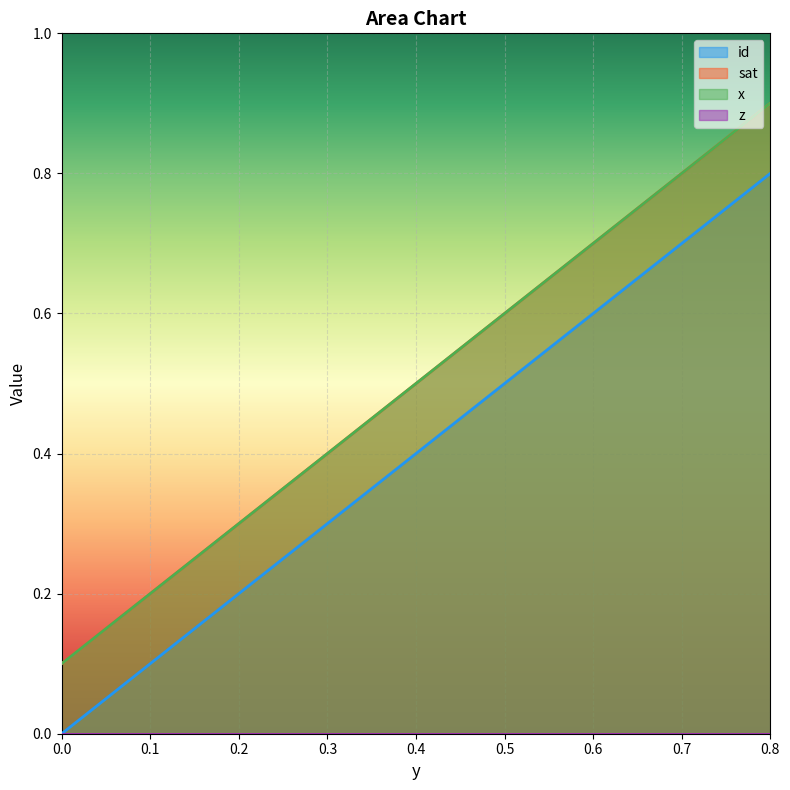

Reading left to right, list all the values displayed in this chart.

id: 0=0.0	0.11428571428571=0.1	0.22857142857143=0.2	0.34285714285714=0.3	0.45714285714286=0.5	0.57142857142857=0.6	0.68571428571429=0.7	0.8=0.8
sat: 0=0.1	0.11428571428571=0.2	0.22857142857143=0.3	0.34285714285714=0.4	0.45714285714286=0.6	0.57142857142857=0.7	0.68571428571429=0.8	0.8=0.9
x: 0=0.1	0.11428571428571=0.2	0.22857142857143=0.3	0.34285714285714=0.4	0.45714285714286=0.6	0.57142857142857=0.7	0.68571428571429=0.8	0.8=0.9